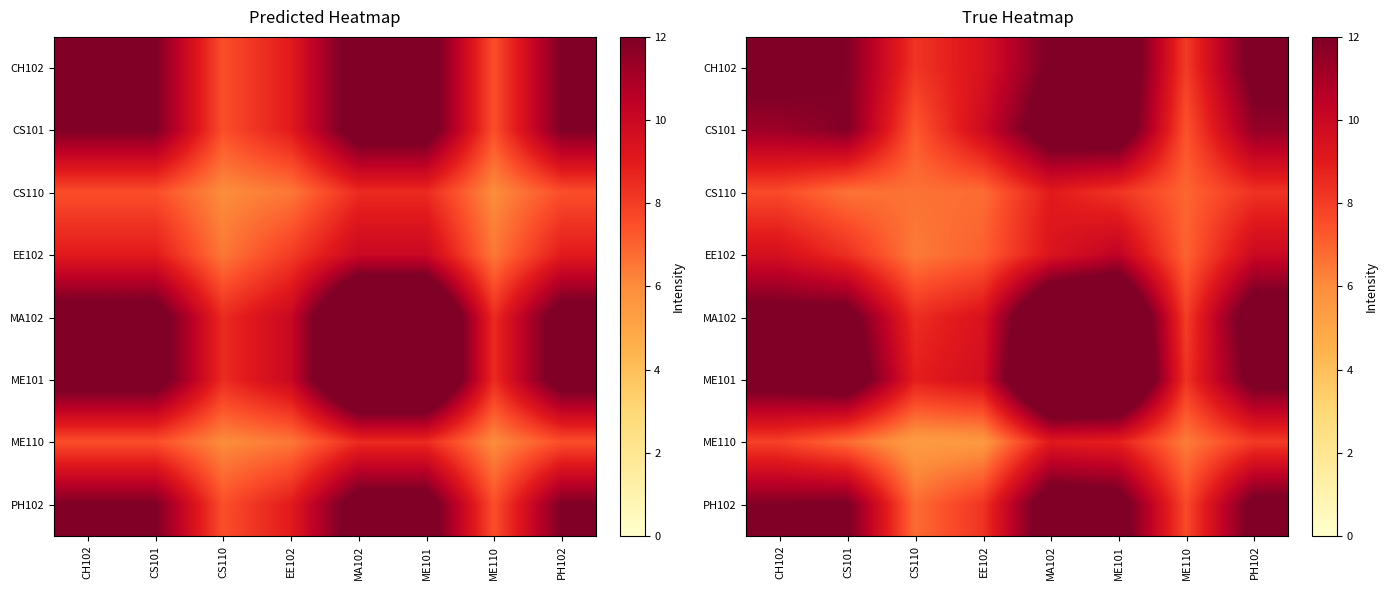

Between CH102 and CS101, which is larger?

CH102